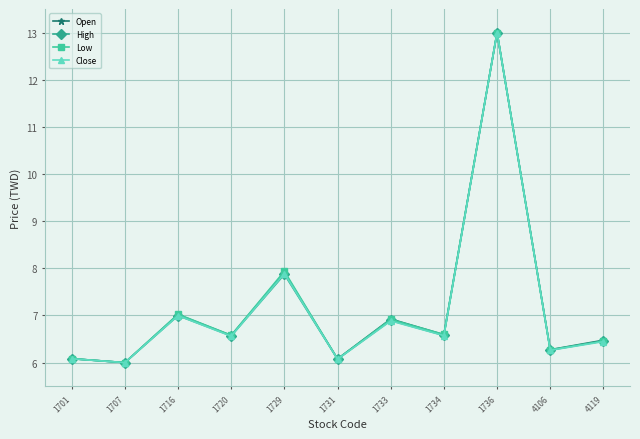

What is the value of the Low point at the 10th from the left?

6.3